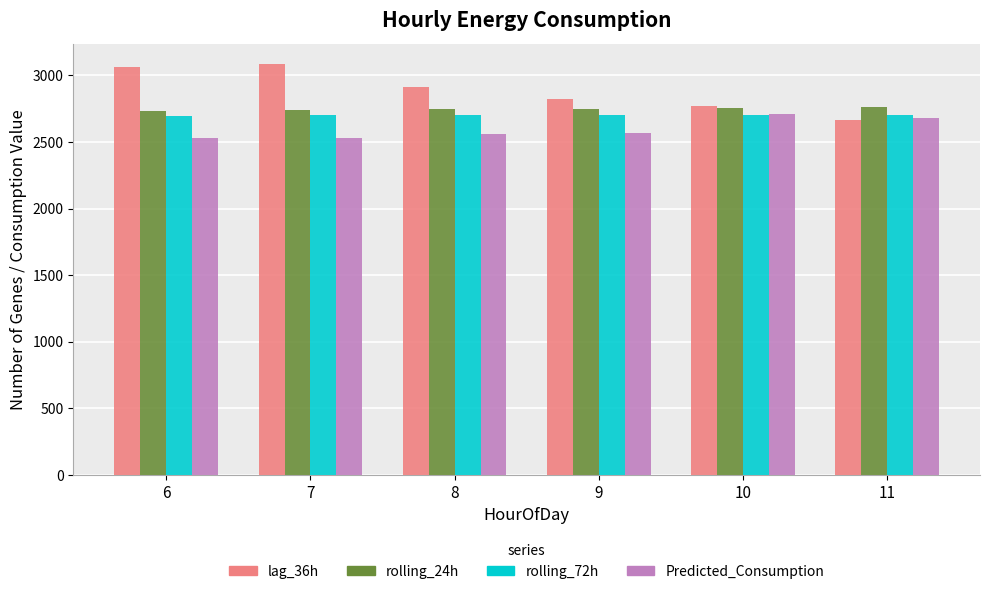

How many data points in lag_36h are above 2911?

3